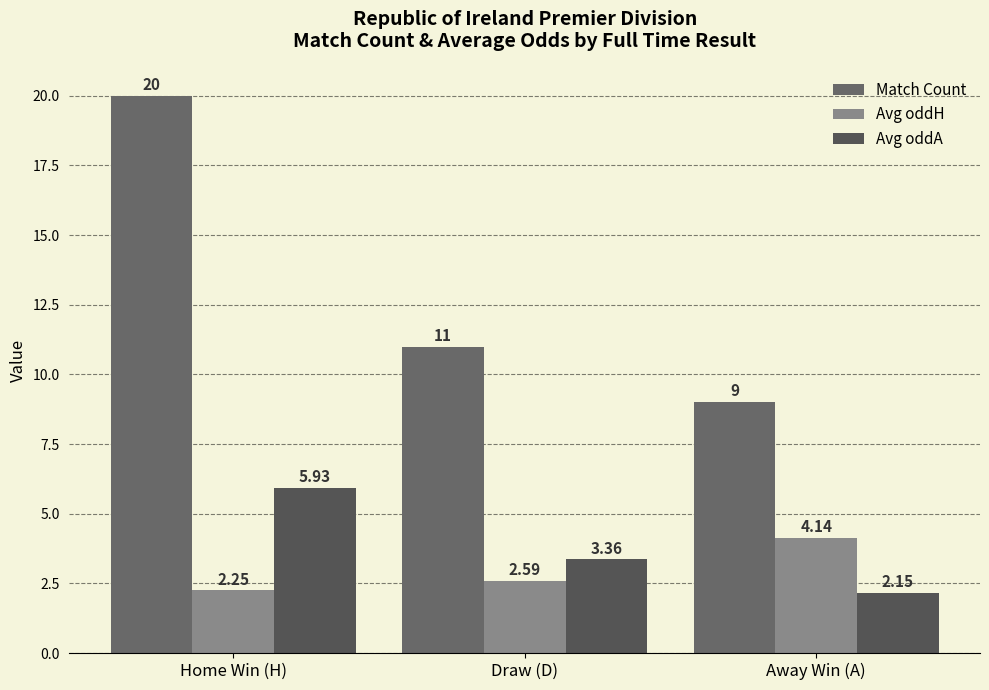

What is the difference between the Avg oddA values at Home Win (H) and Draw (D)?

2.6